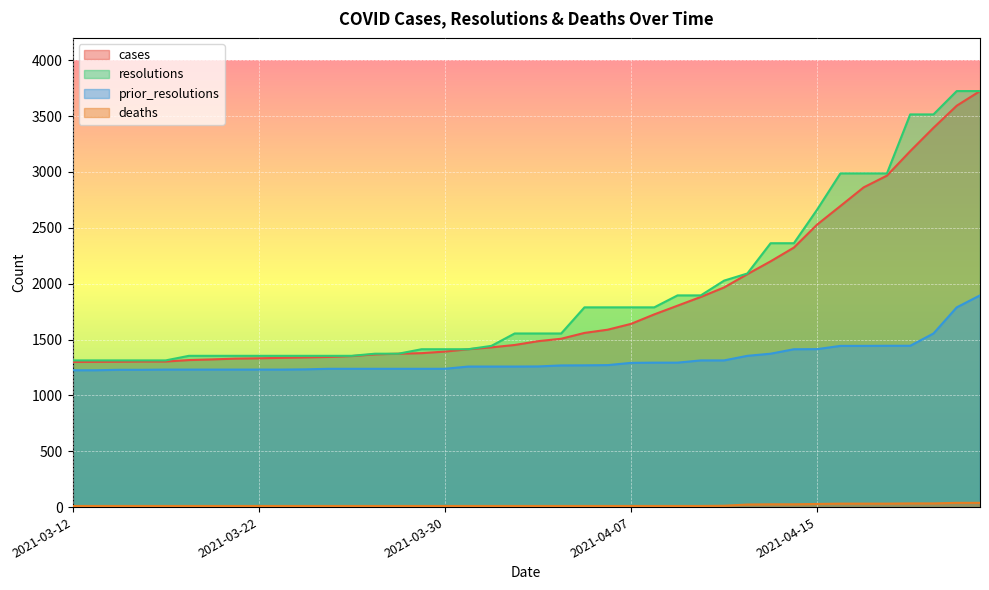

List the series in order of their peak value, lowest first.

deaths, prior_resolutions, cases, resolutions